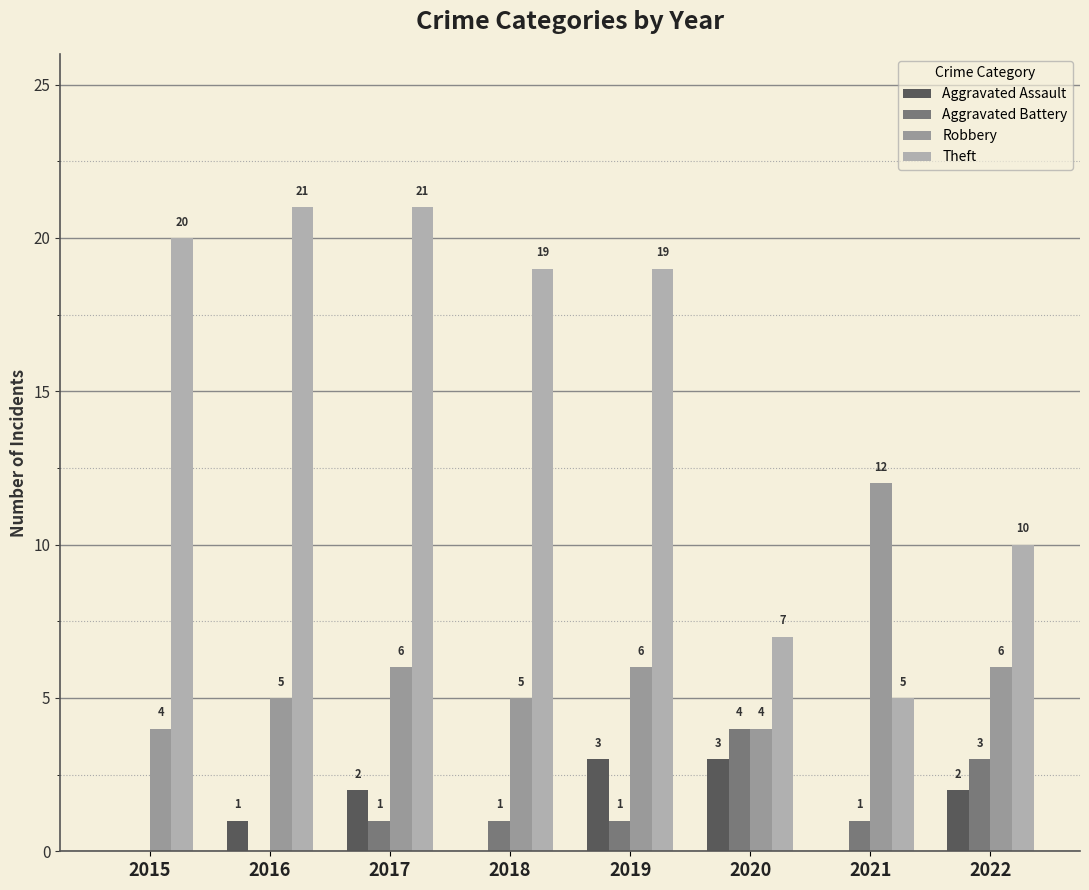

At how many categories does at least one series exceed 9?

7